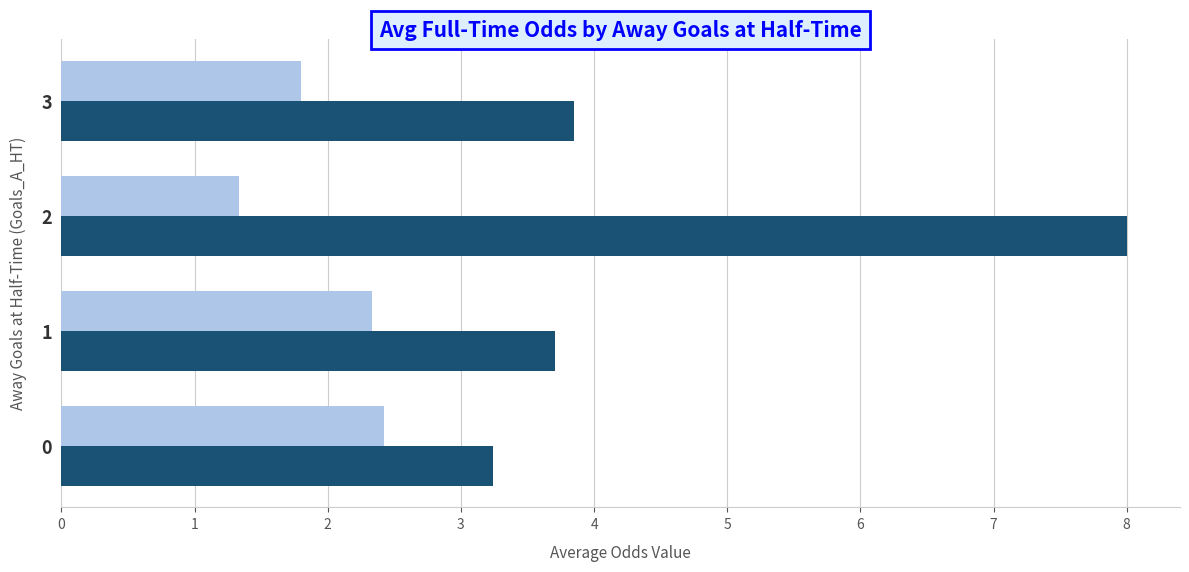

What is the total value across all series at 1?

6.0